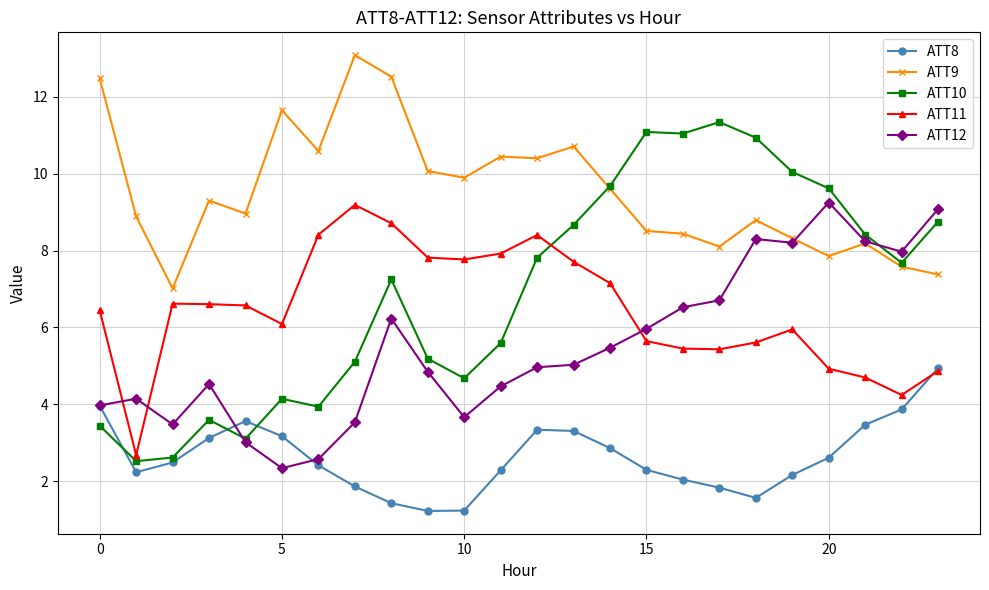

Which series has the widest spread of values?

ATT10